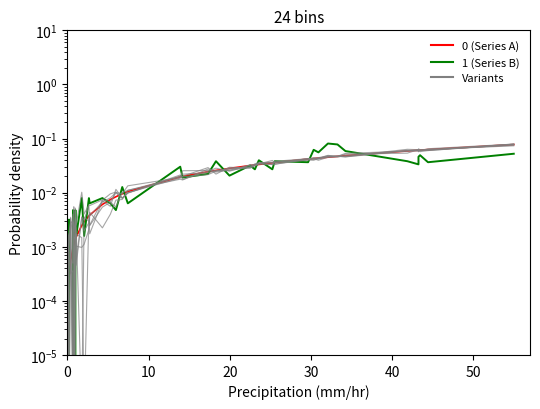

In variant_3, how many points are higher than both neighbors (excluding endpoints)?

12